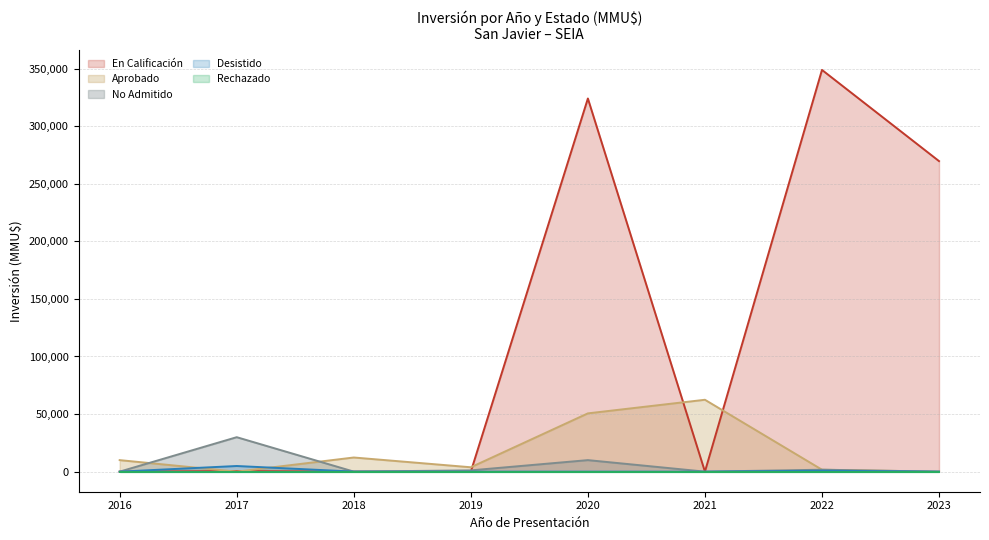

Between 2021 and 2015, which is larger?

2021